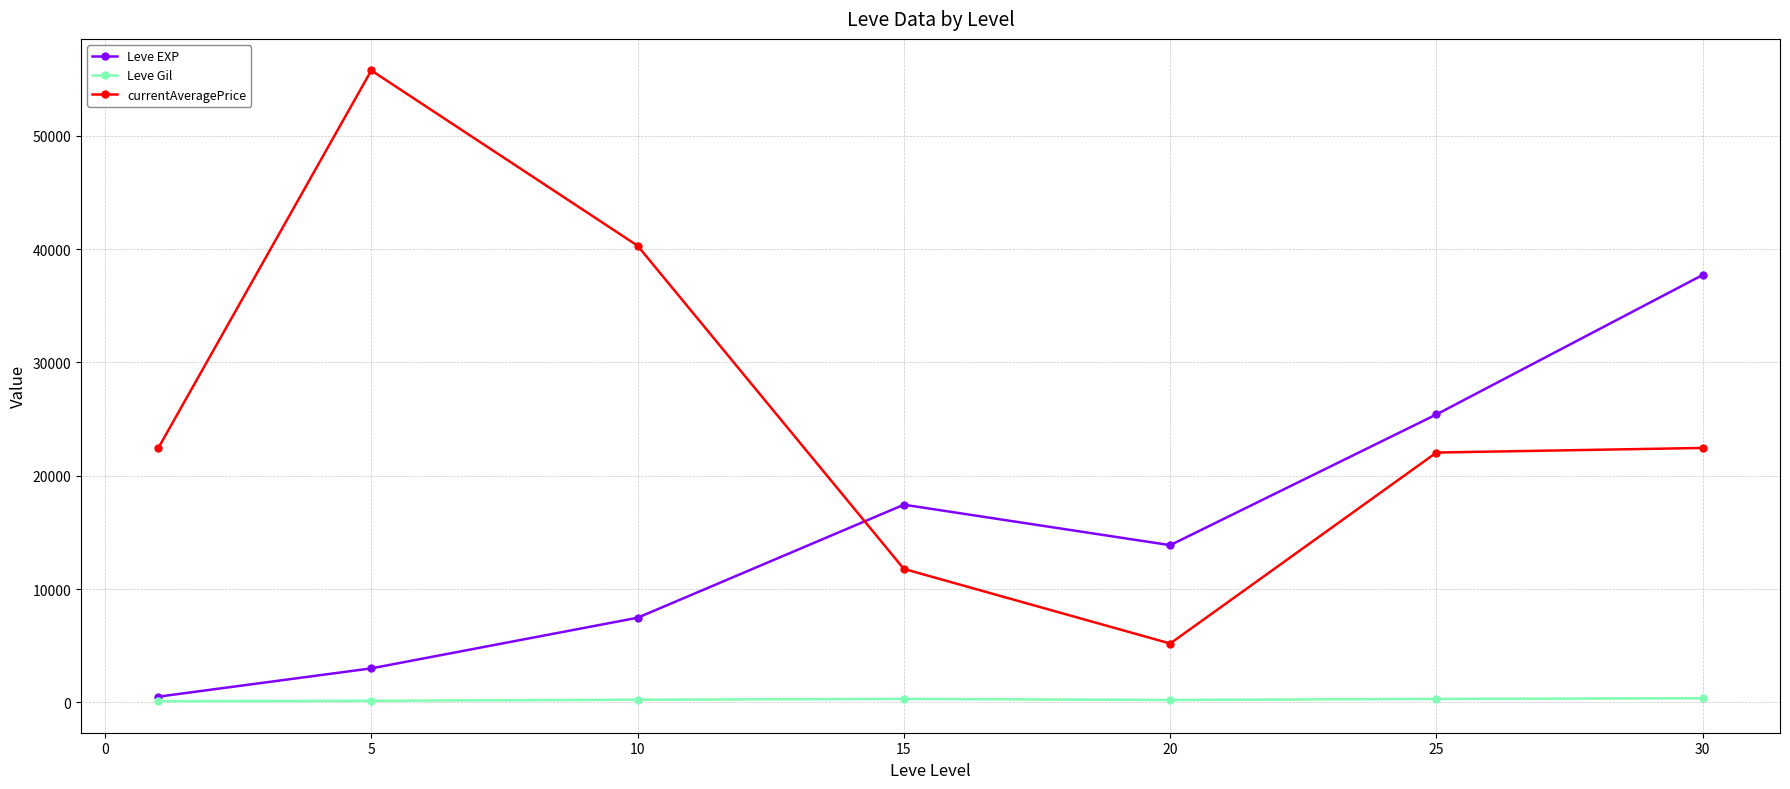

What are all the series names shown in the legend?

Leve EXP, Leve Gil, currentAveragePrice